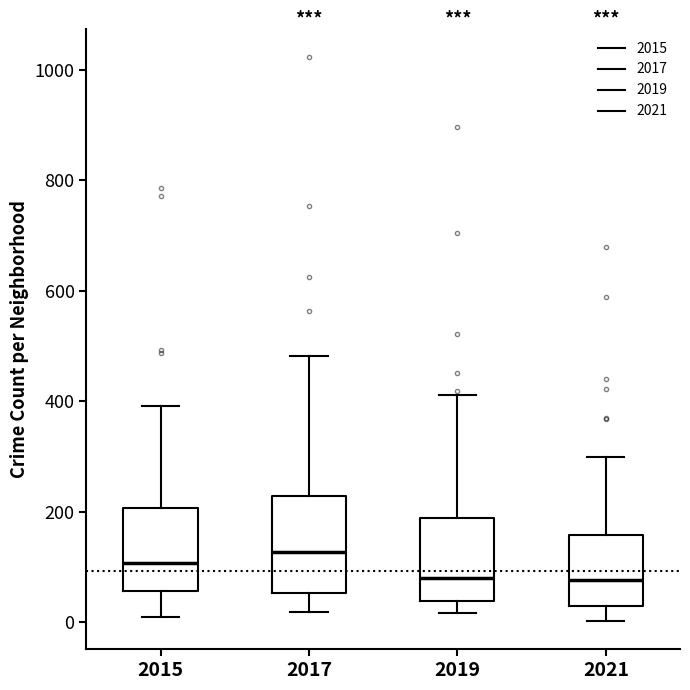

Where is the lower edge of the box at x = 2019 on the y-axis? The values are not printed on the chart, so give them approximately, as read against the axis.

40